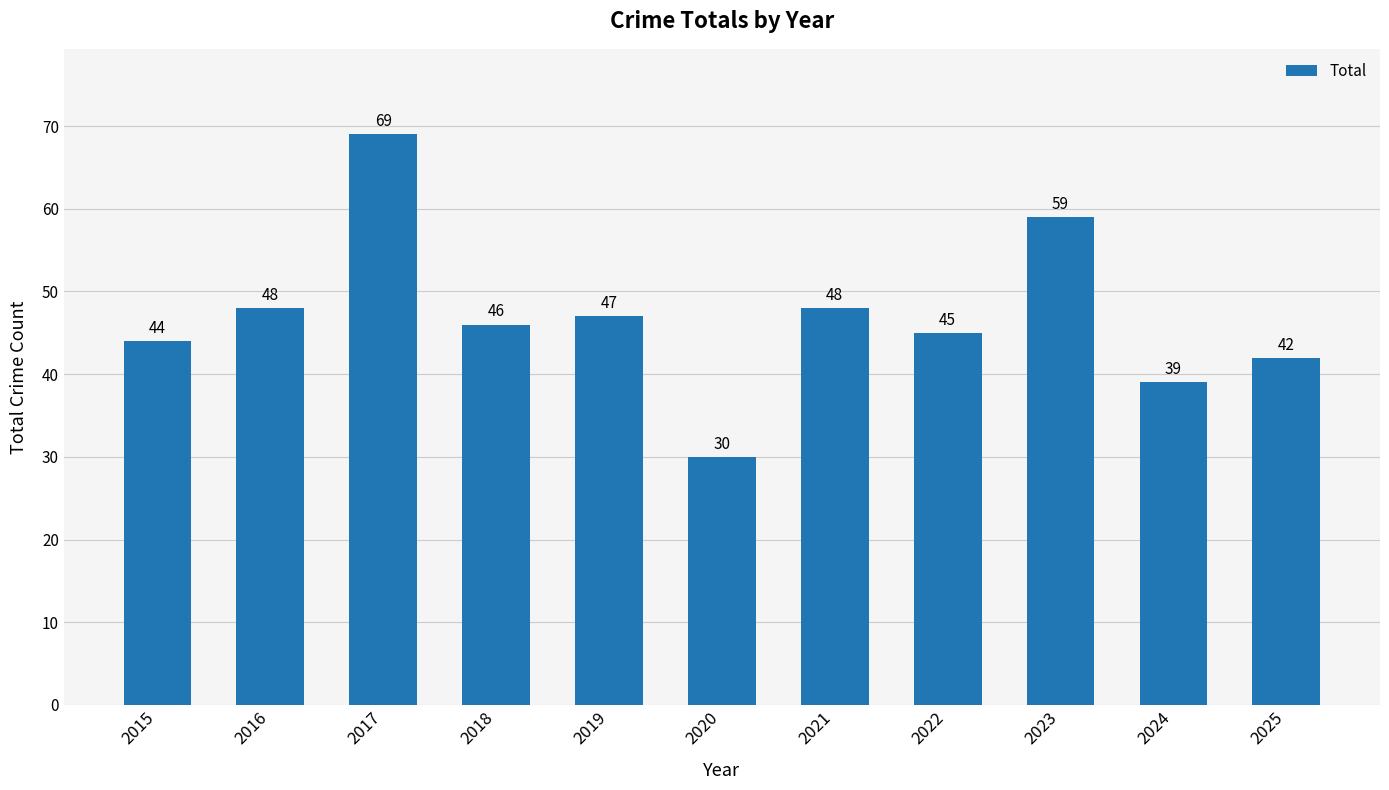

Which has a higher value, 2018 or 2021?

2021